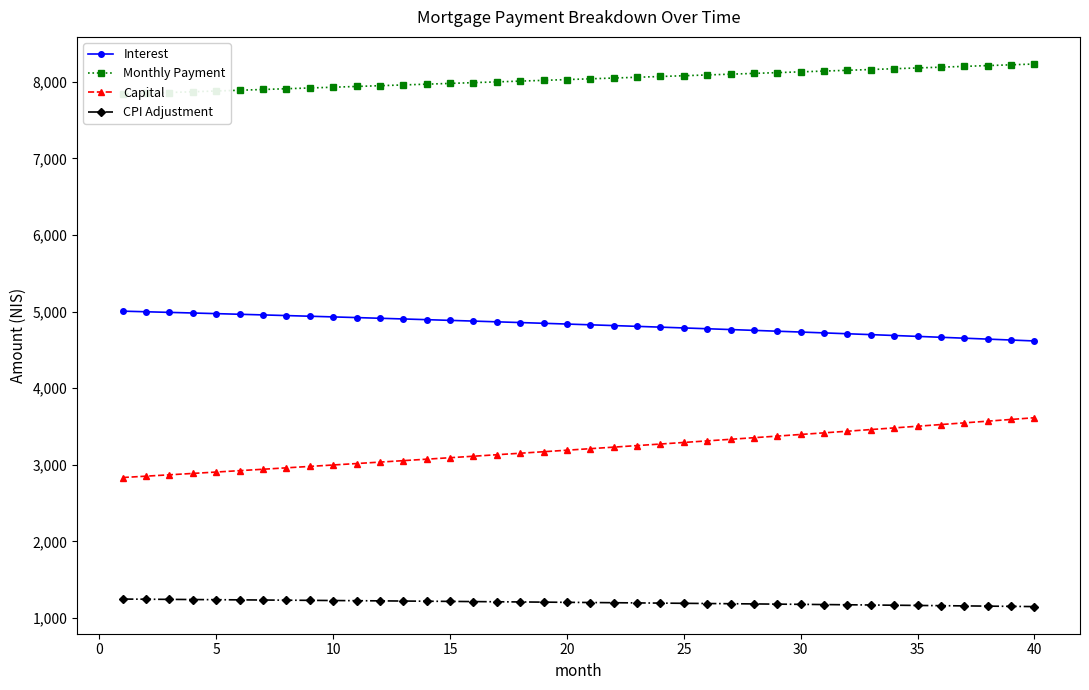

True or false: Interest and CPI Adjustment cross at least once.

False